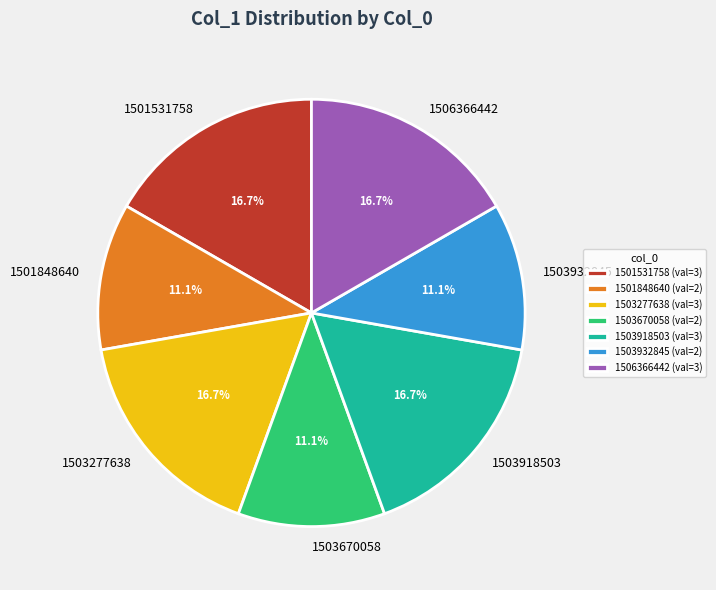

Approximately how many times larger is the value at 1501531758 compared to 1501848640?

1.5